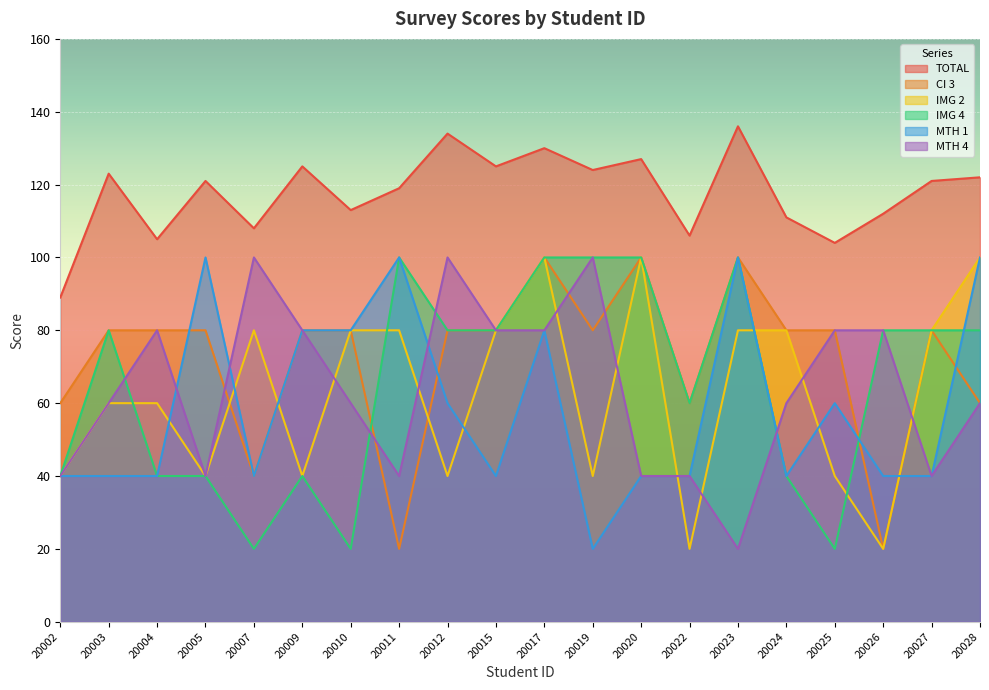

What is the approximate value of MTH 1 at 20012, to the nearest 10?

60